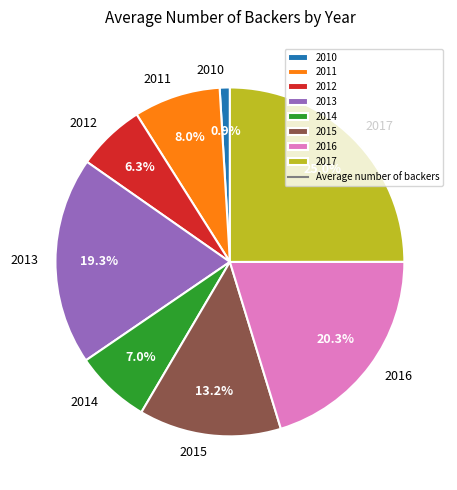

To the nearest percent, what is the average slice percentage?

12%